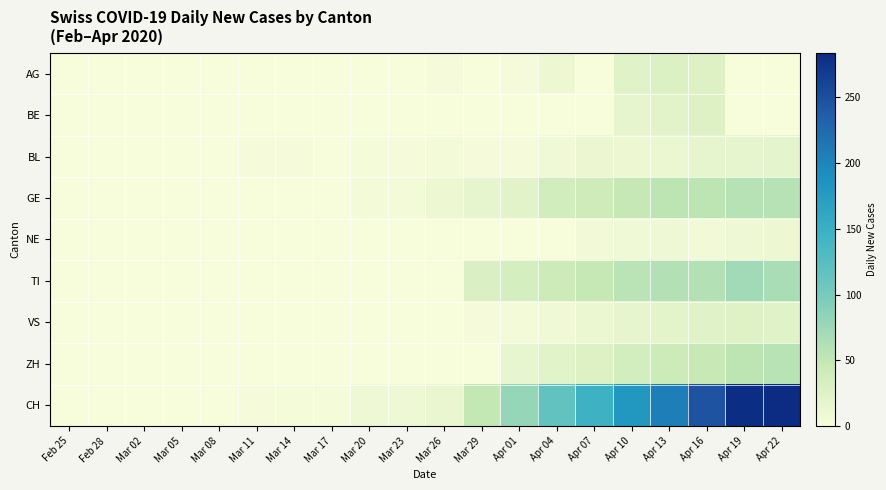

At Feb 25, list the series in order from largest to smallest.

AG, BE, BL, GE, NE, TI, VS, ZH, CH